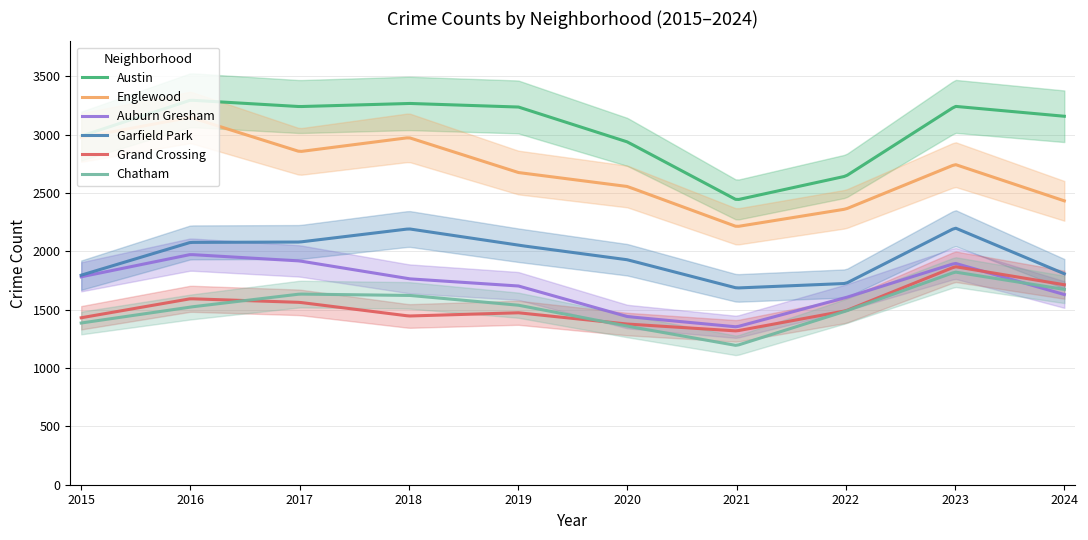

What is the value of the Chatham point at the 8th from the left?

1488